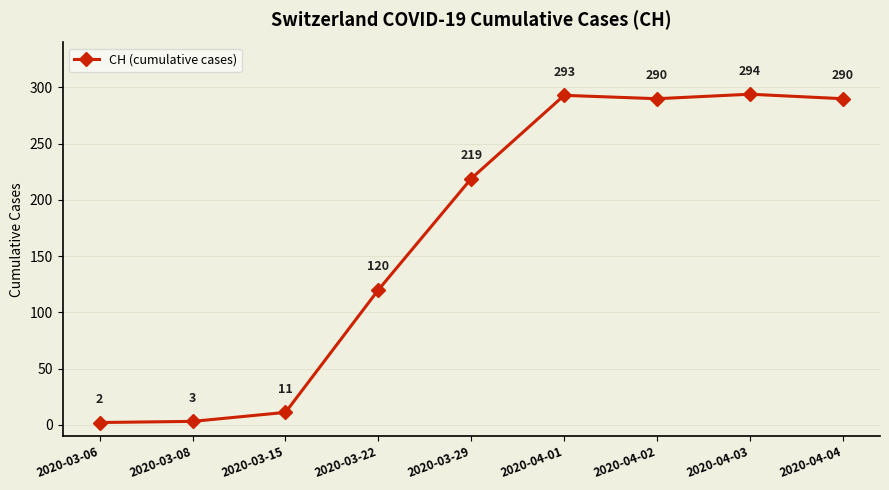

What is the sum of the values at 2020-04-01 and 2020-03-22?

413